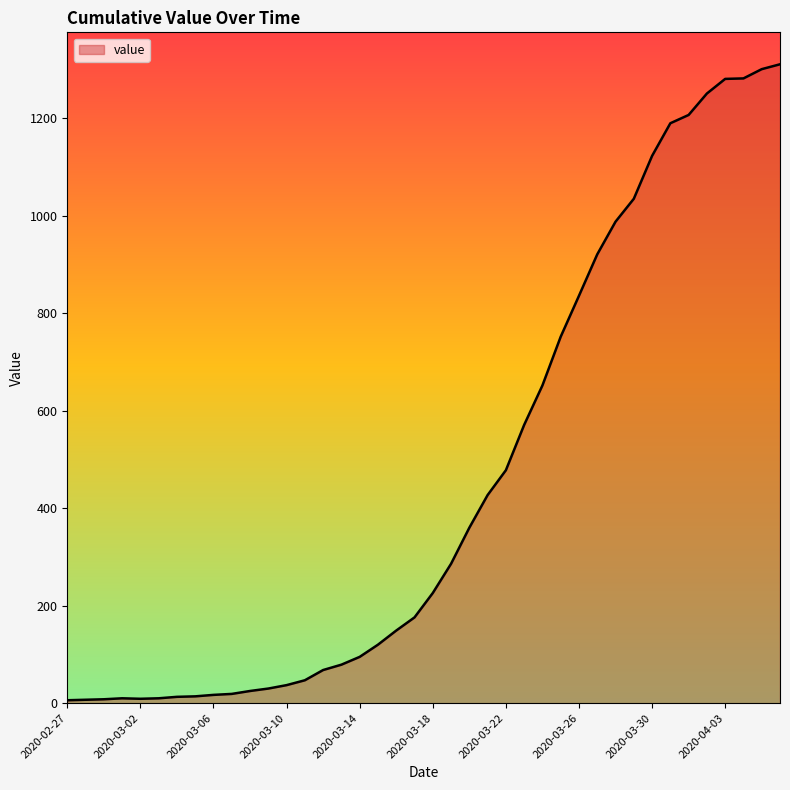

What is the difference between the maximum and minimum values?

1305